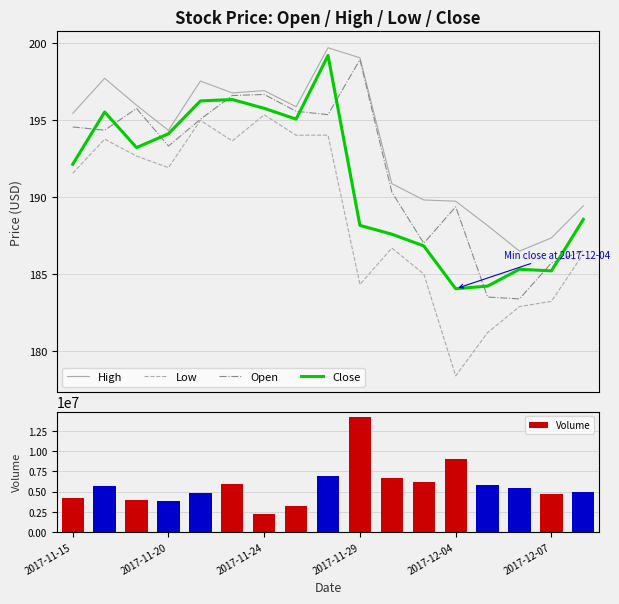

True or false: Low and High intersect in this chart.

False